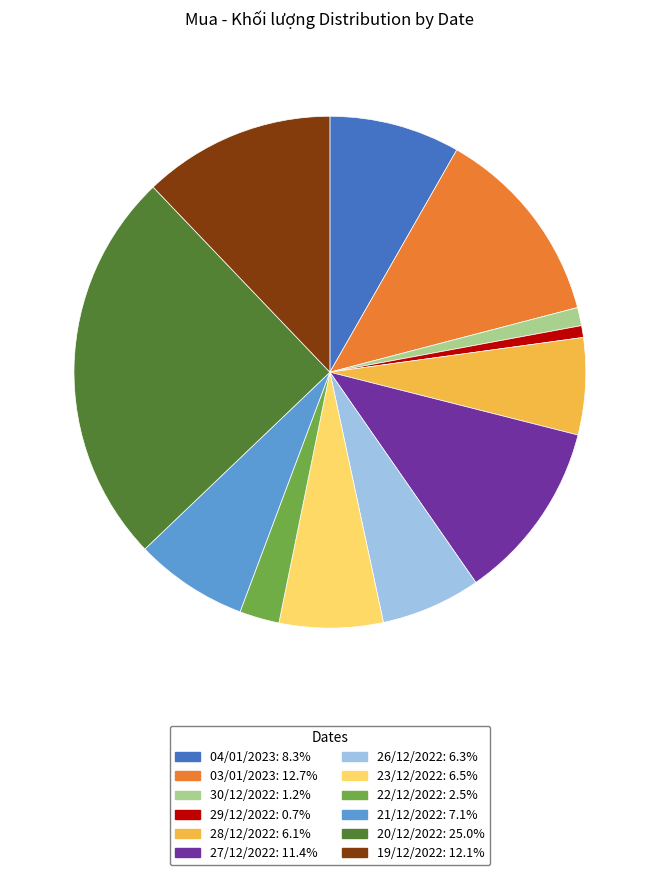

Which has a higher value, 20/12/2022 or 04/01/2023?

20/12/2022